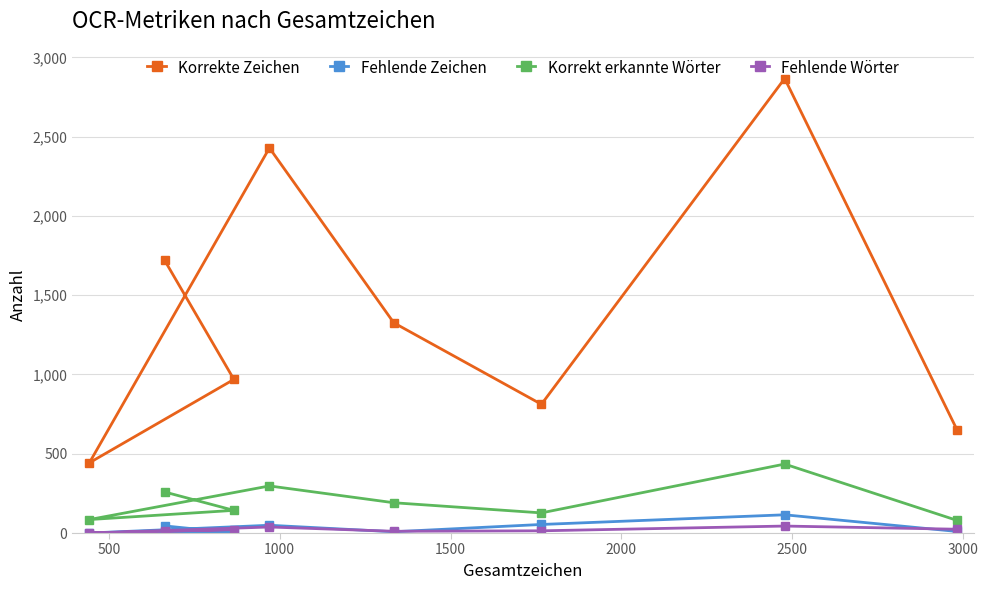

In Korrekte Zeichen, how many points are lower than both neighbors (excluding endpoints)?

2